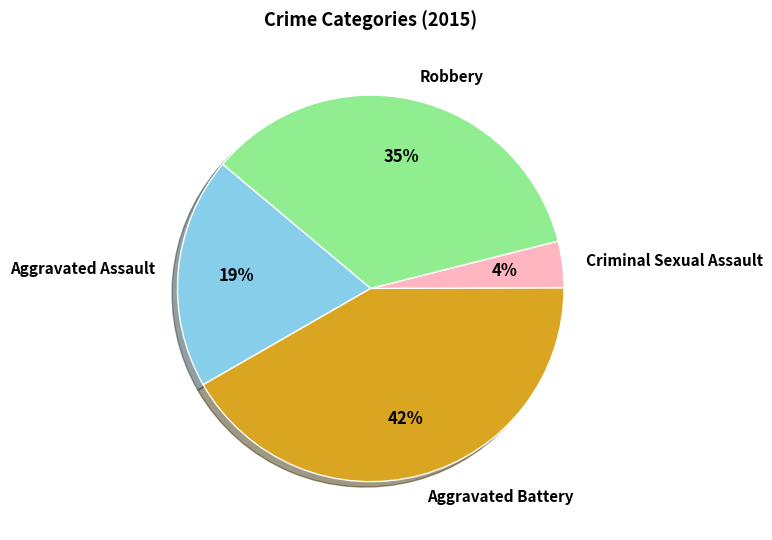

Is it true that Robbery is 20% of the pie?

False